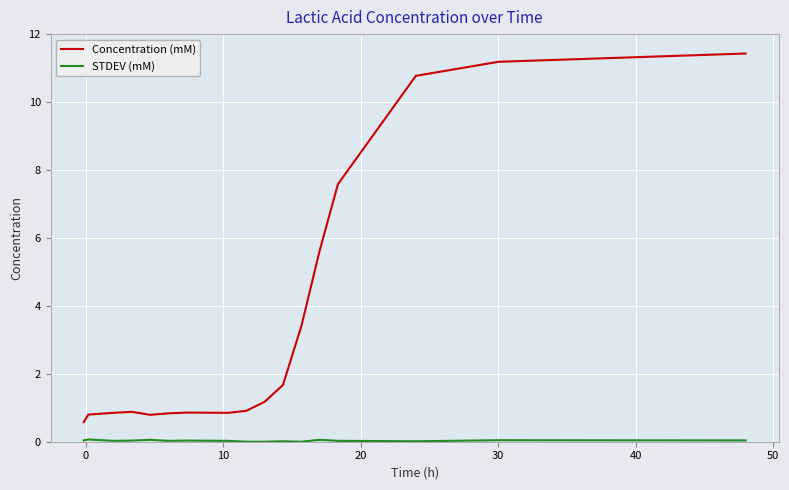

Which series has the widest spread of values?

Concentration (mM)